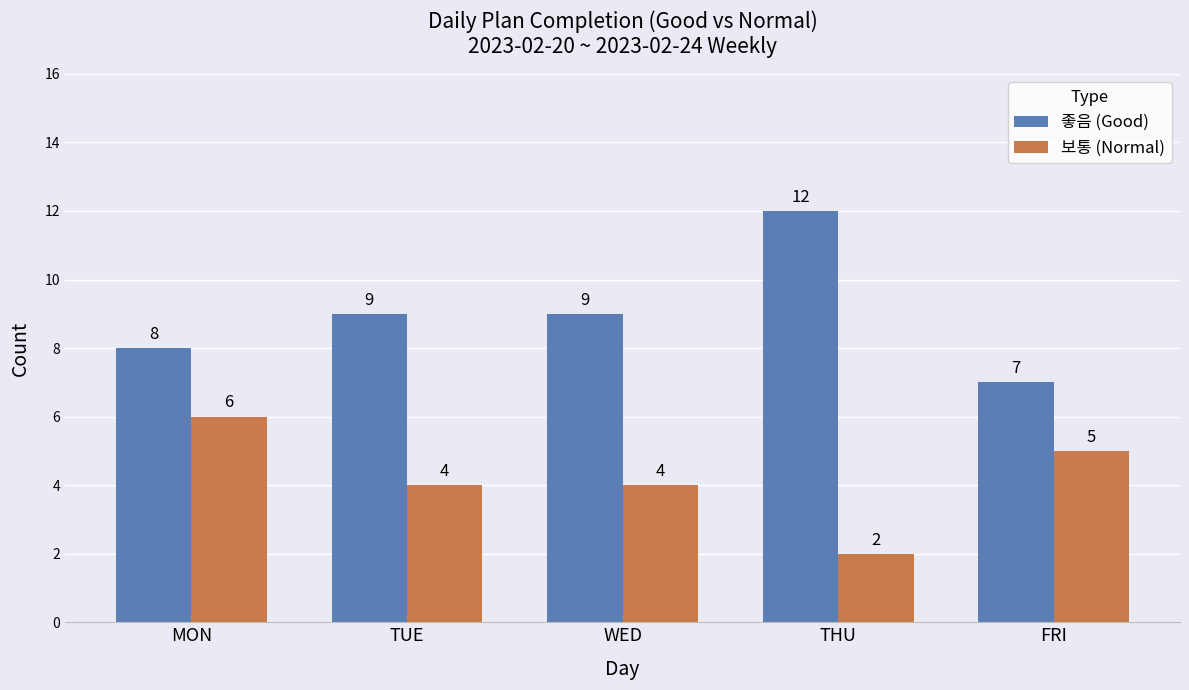

Which series has the largest total across all categories?

좋음 (Good)